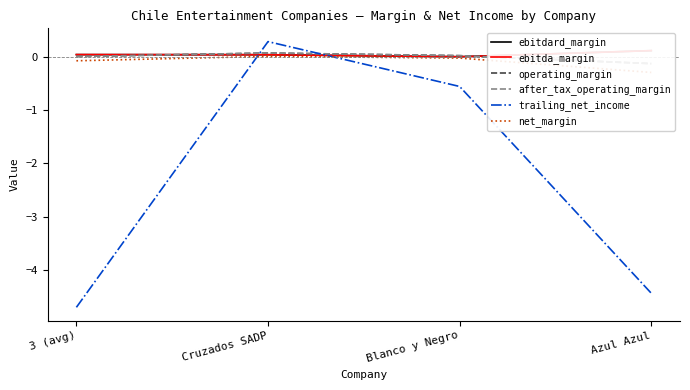

What is the approximate value of net_margin at Azul Azul?

-0.3